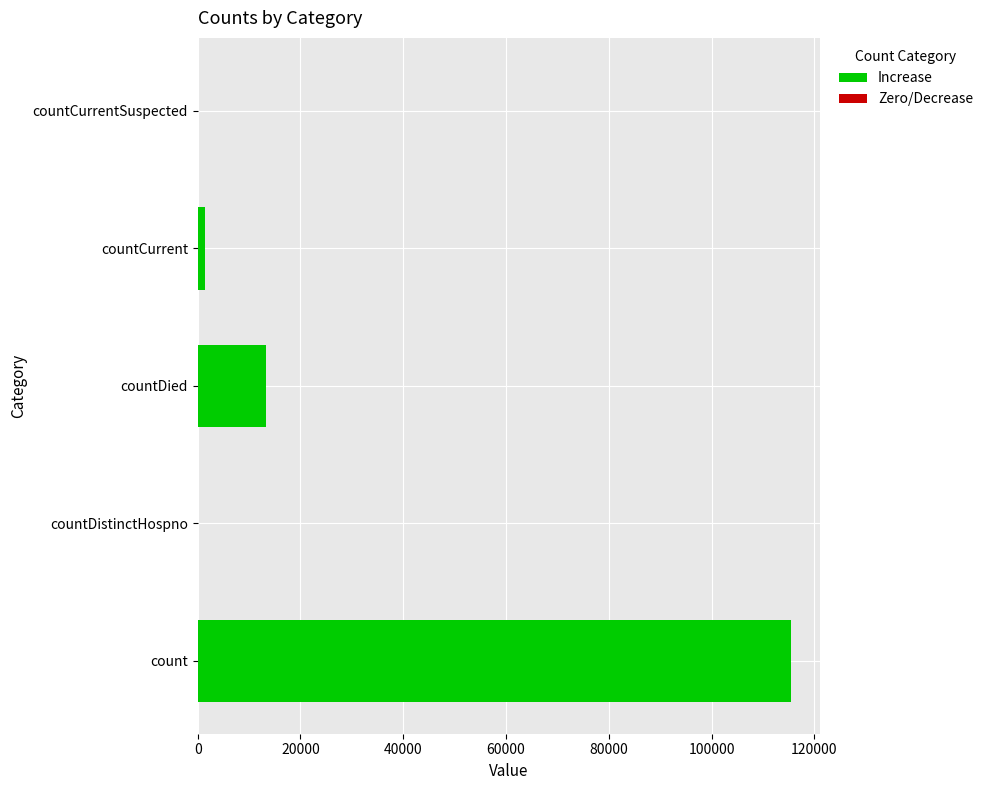

What is the change in value from count to countDied?

-102036